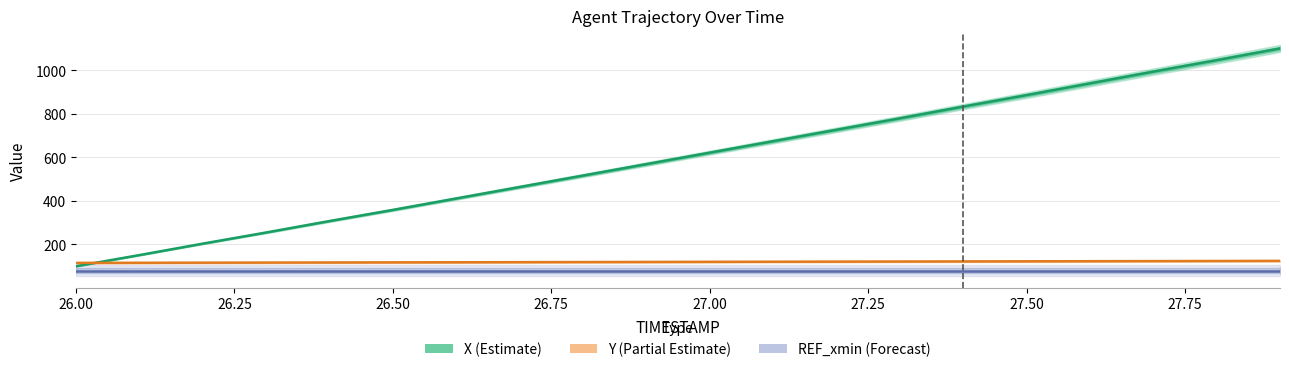

Rank the series by their maximum value, from lowest to highest.

REF_xmin (Forecast), Y (Partial Estimate), X (Estimate)